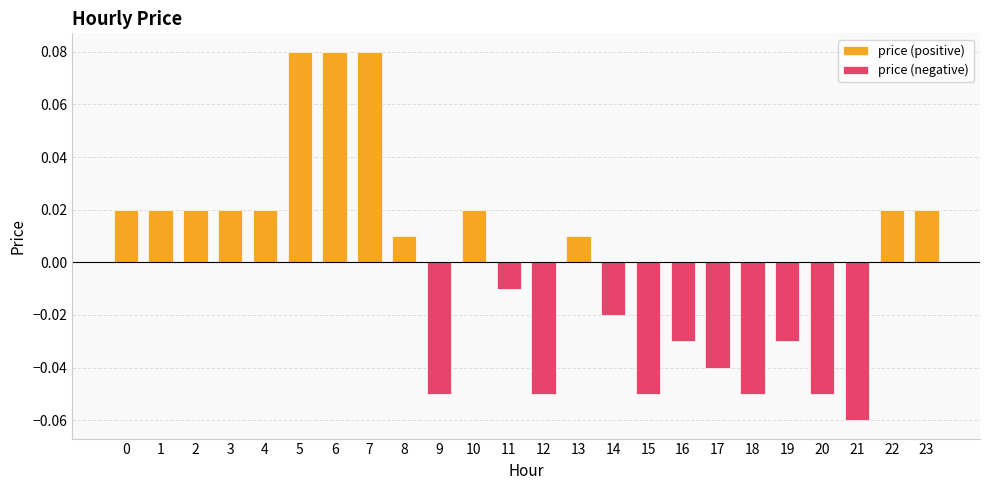

The price (negative) series shows -0.0 at 16. True or false?

False